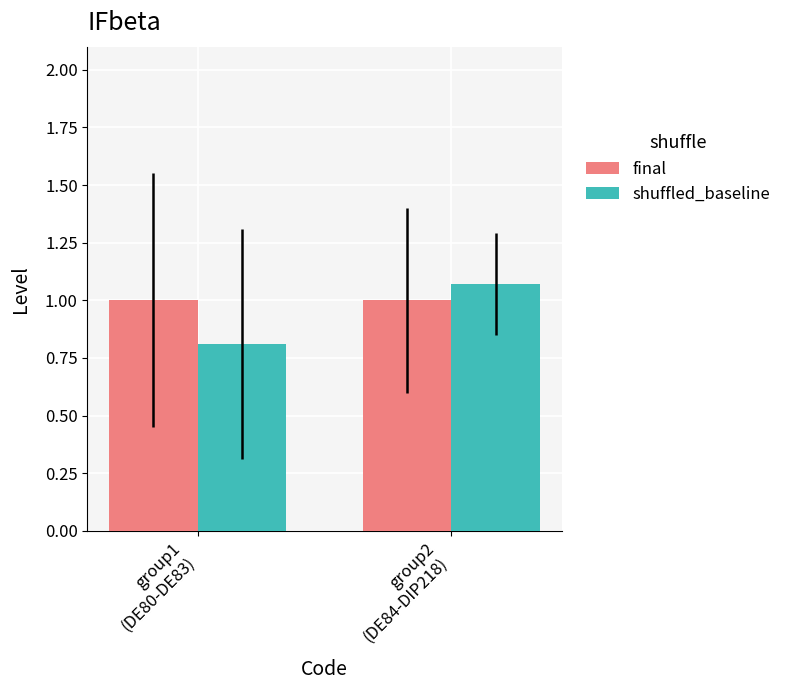

Which series has the largest range (max minus min)?

shuffled_baseline